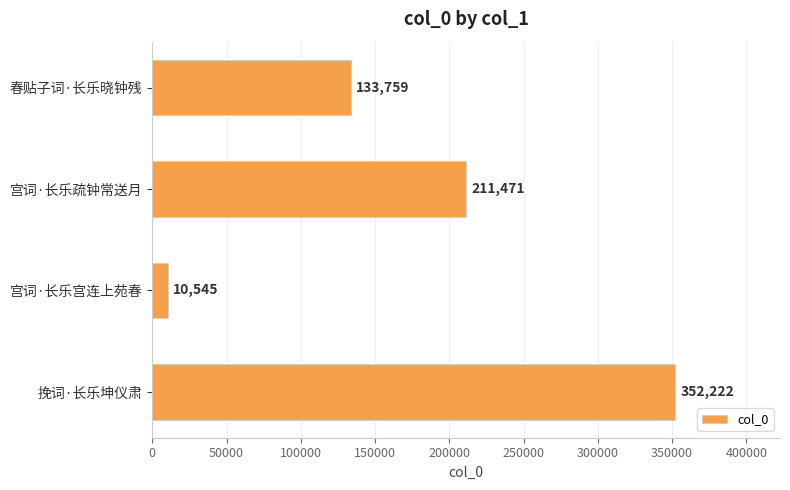

List the labels in order of value, largest first.

挽词·长乐坤仪肃, 宫词·长乐疏钟常送月, 春贴子词·长乐晓钟残, 宫词·长乐宫连上苑春